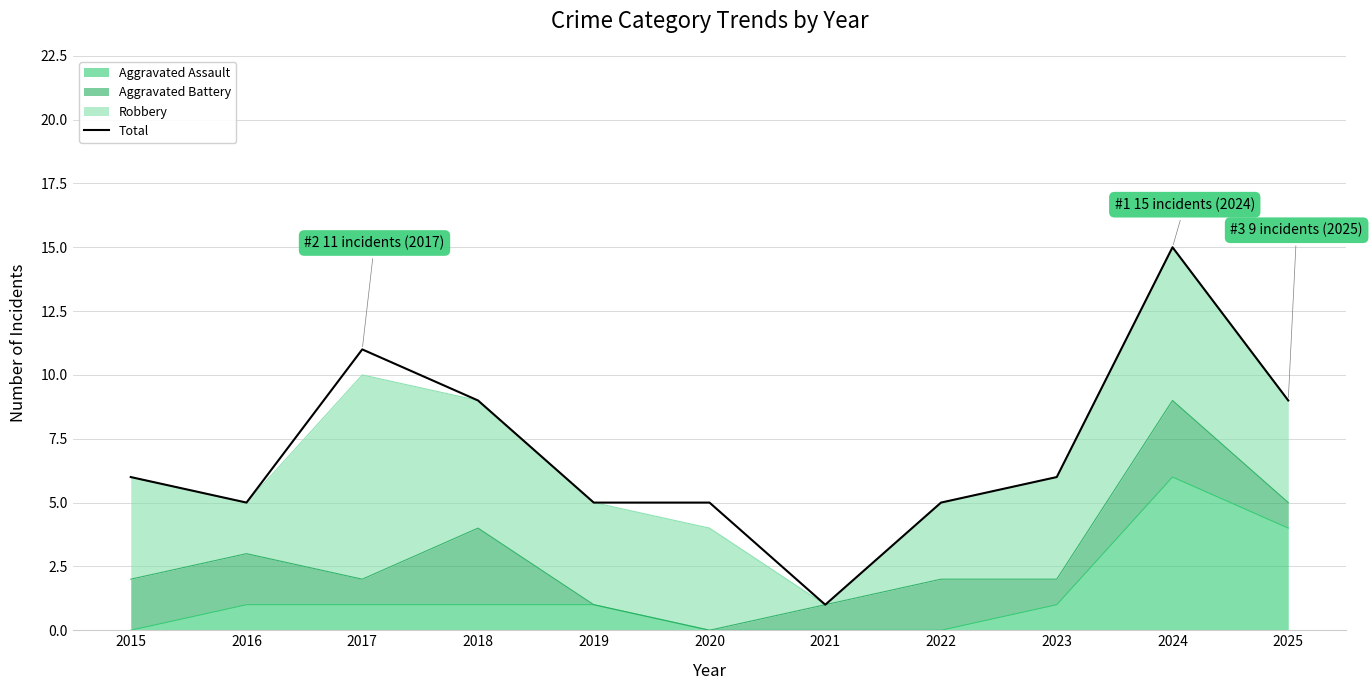

What is the value of the 1st point from the left?

6